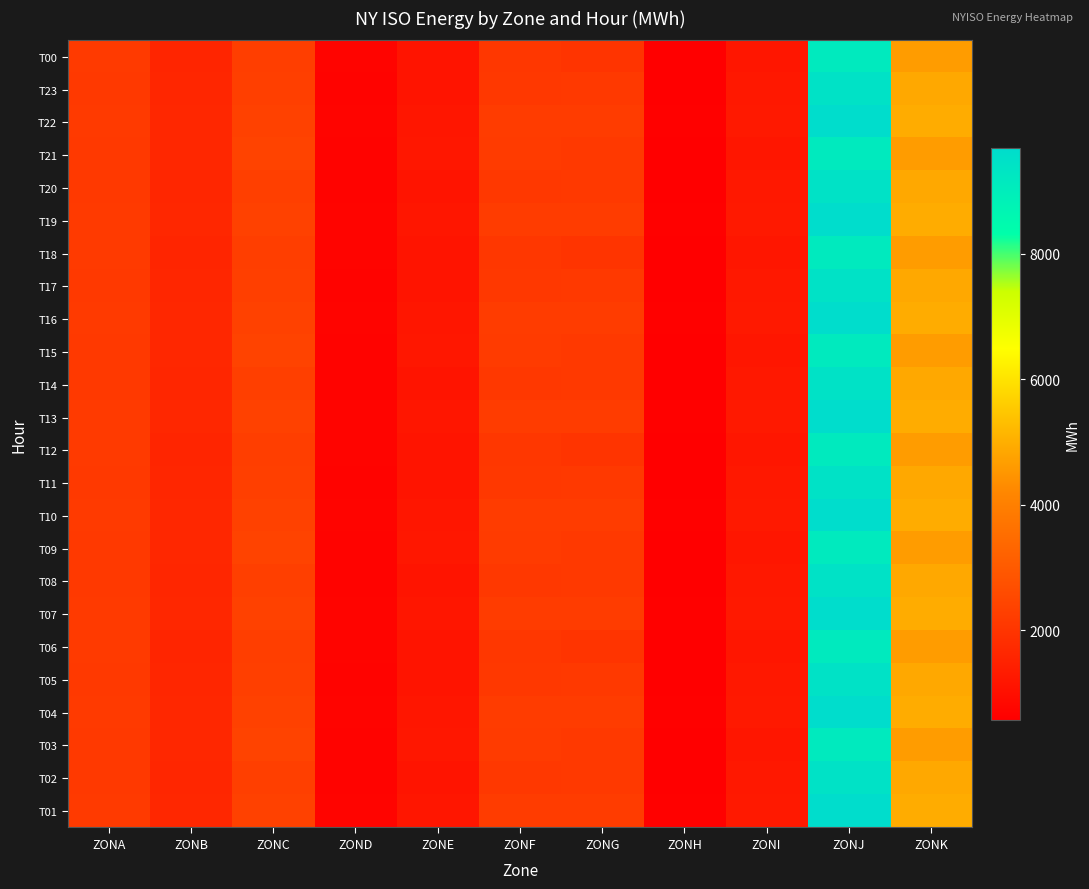

Between ZONF and ZOND, which is larger?

ZONF